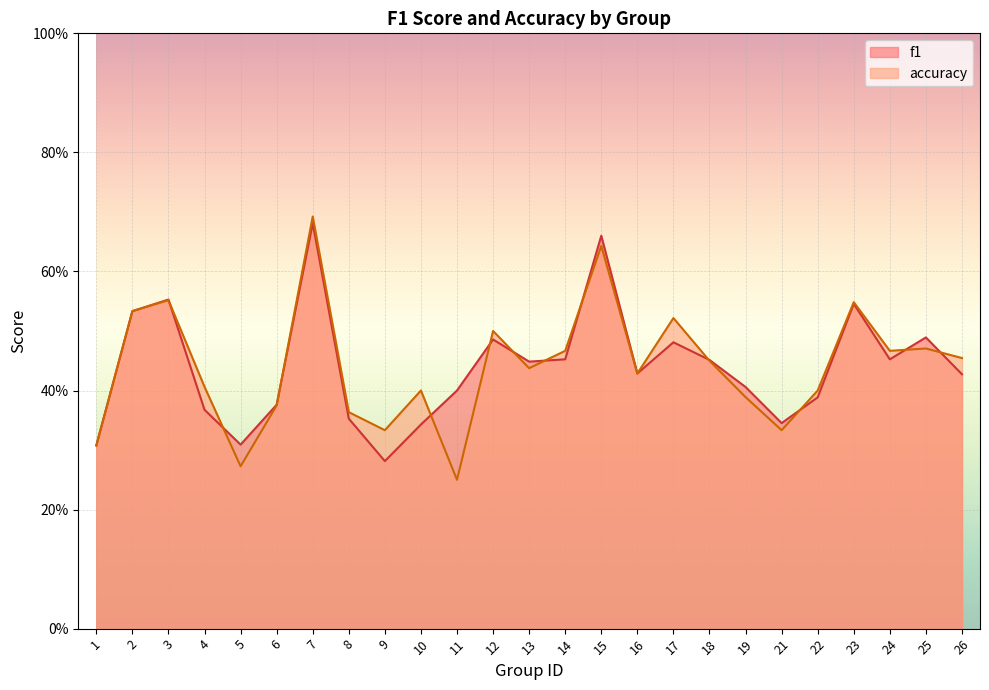

Reading left to right, transcribe all the data shown in this chart.

f1: 1=0.3	2=0.5	3=0.6	4=0.4	5=0.3	6=0.4	7=0.7	8=0.4	9=0.3	10=0.3	11=0.4	12=0.5	13=0.4	14=0.5	15=0.7	16=0.4	17=0.5	18=0.5	19=0.4	21=0.3	22=0.4	23=0.5	24=0.5	25=0.5	26=0.4
accuracy: 1=0.3	2=0.5	3=0.6	4=0.4	5=0.3	6=0.4	7=0.7	8=0.4	9=0.3	10=0.4	11=0.2	12=0.5	13=0.4	14=0.5	15=0.6	16=0.4	17=0.5	18=0.5	19=0.4	21=0.3	22=0.4	23=0.5	24=0.5	25=0.5	26=0.5